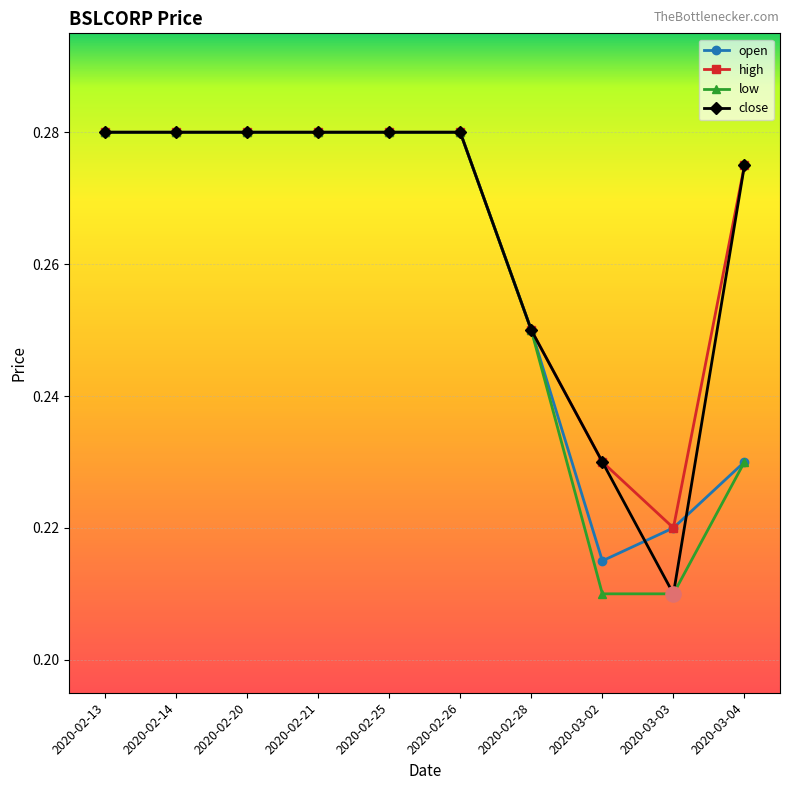

What is the total value across all series at 2020-02-26?

1.1